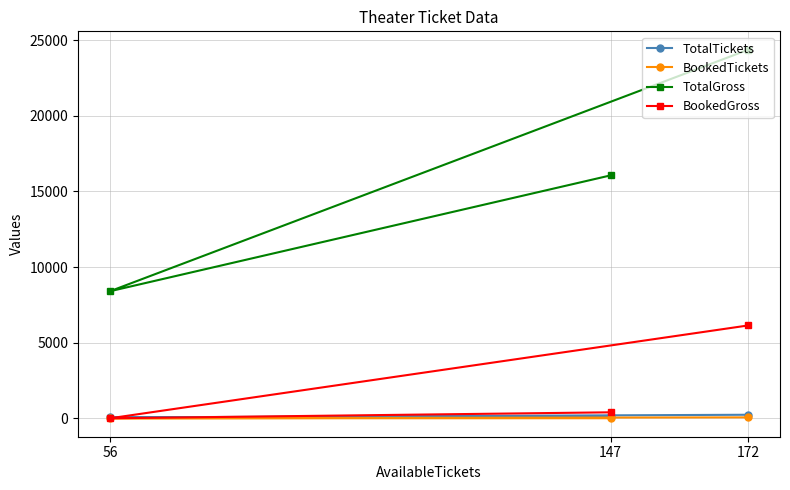

List the labels in order of TotalGross value, largest first.

172, 147, 56